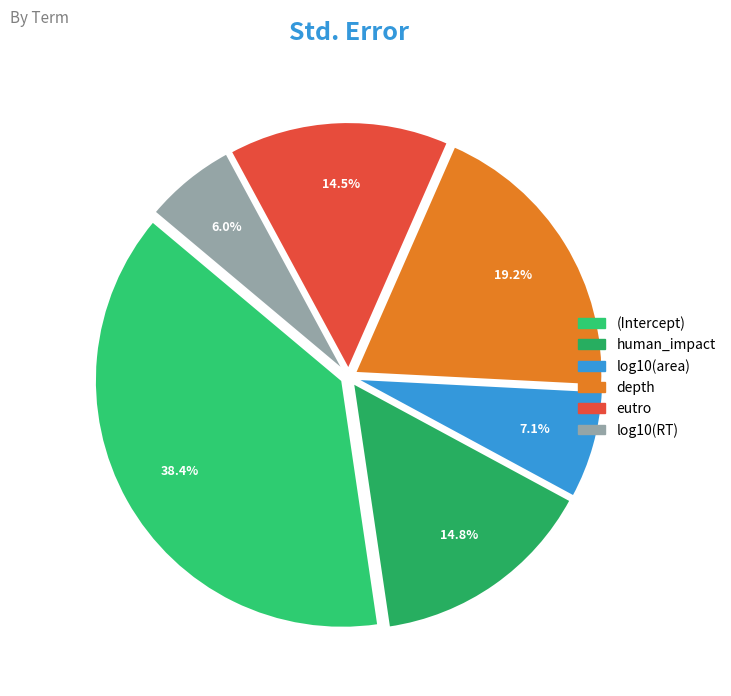

Does log10(RT) represent more than half of the total?

No